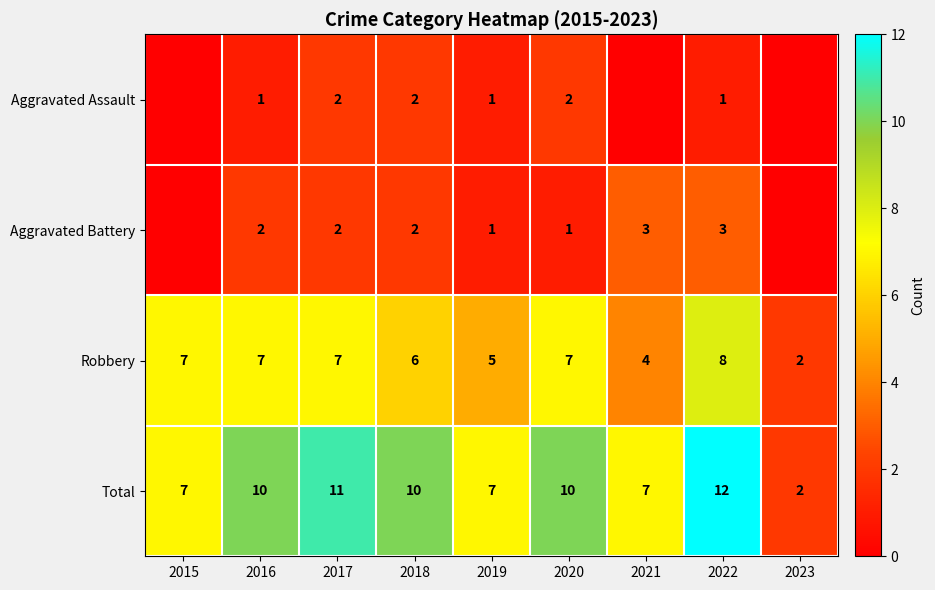

How many values in the Robbery series are below 7?

4